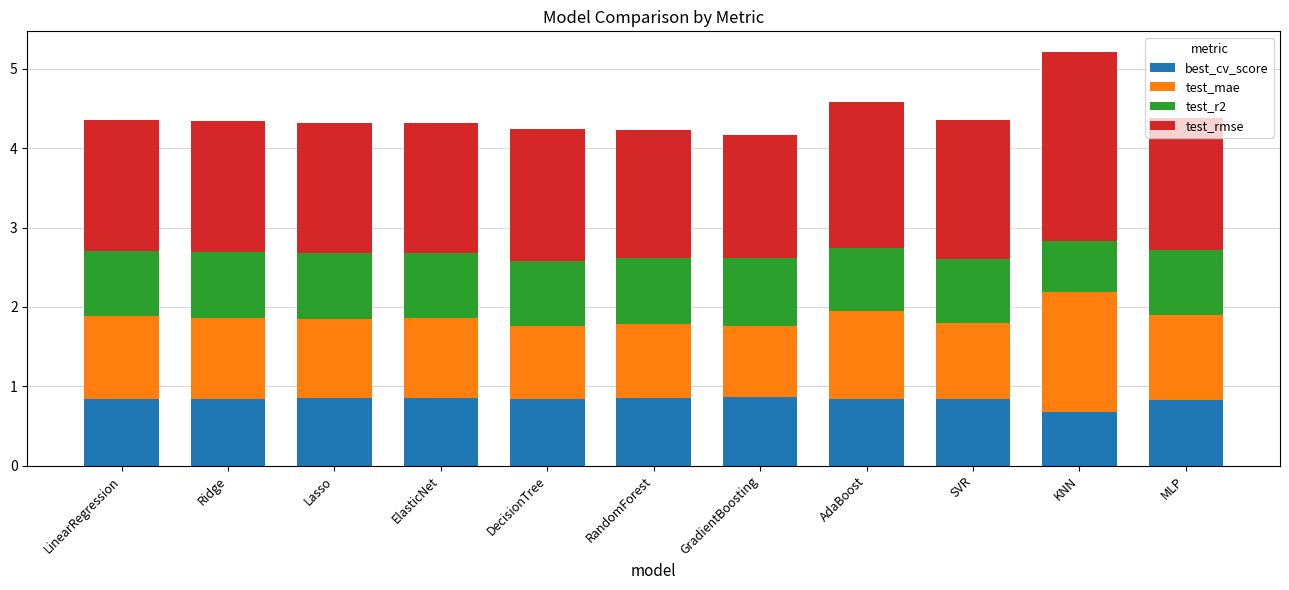

Are the bars grouped side by side (vs. stacked)?

No